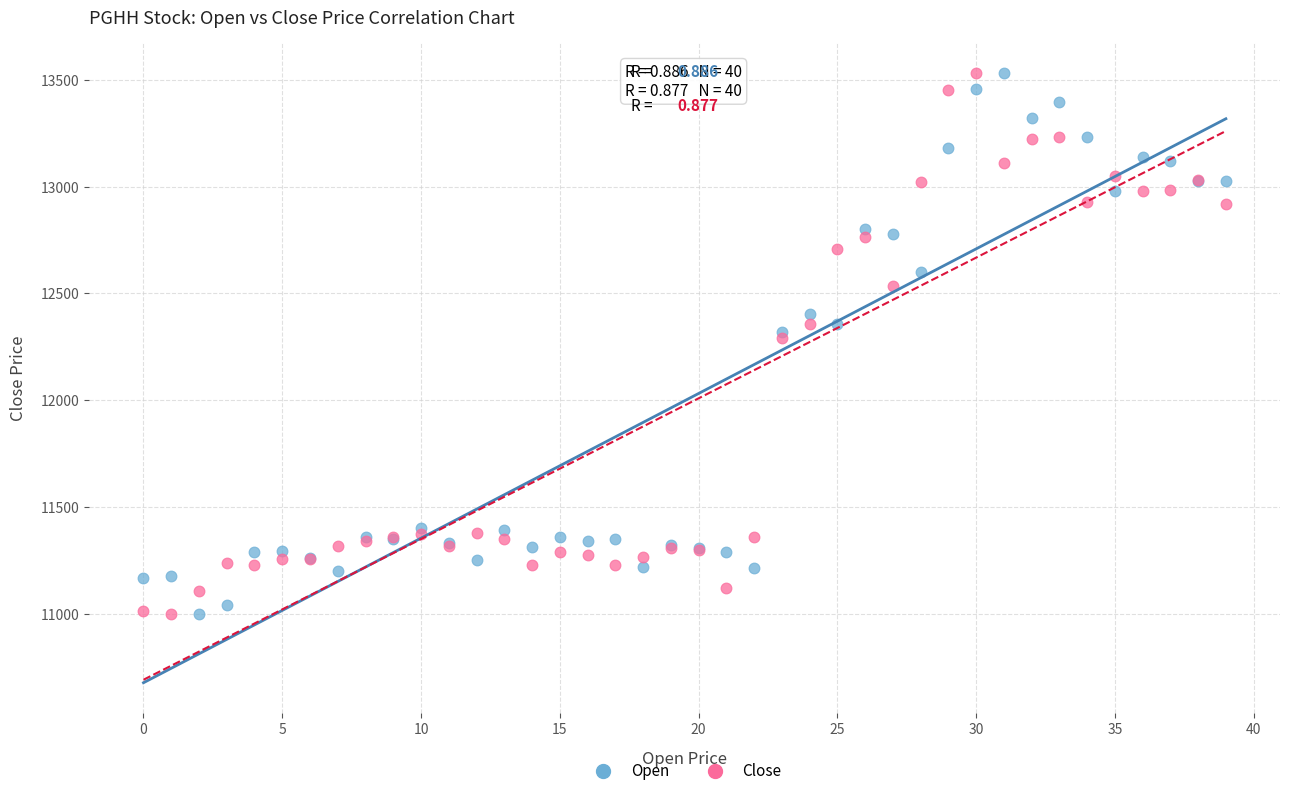

What are all the series names shown in the legend?

Open, Close